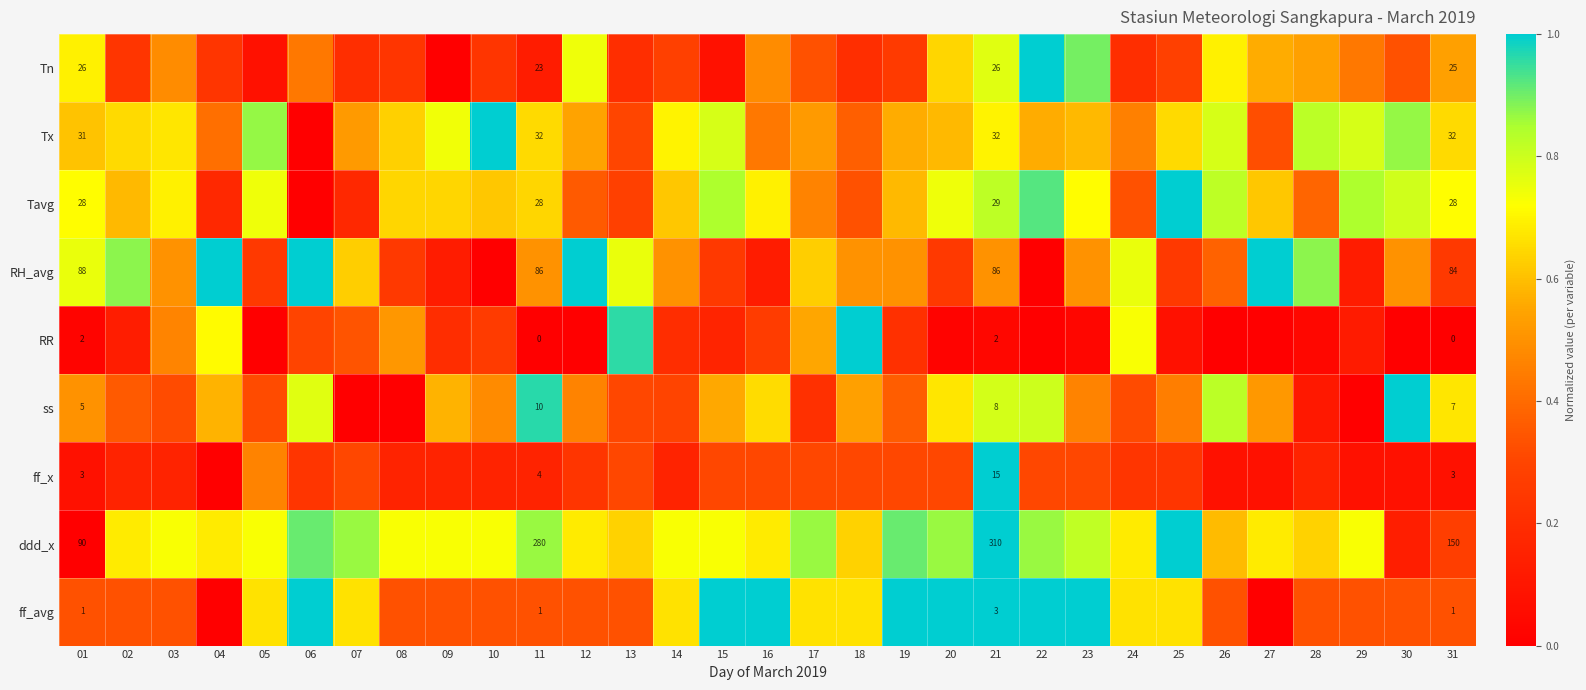

What is the maximum value shown in the chart?

1.0